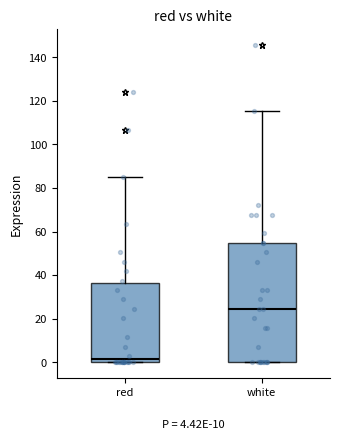

Which box has the lowest median line?

red